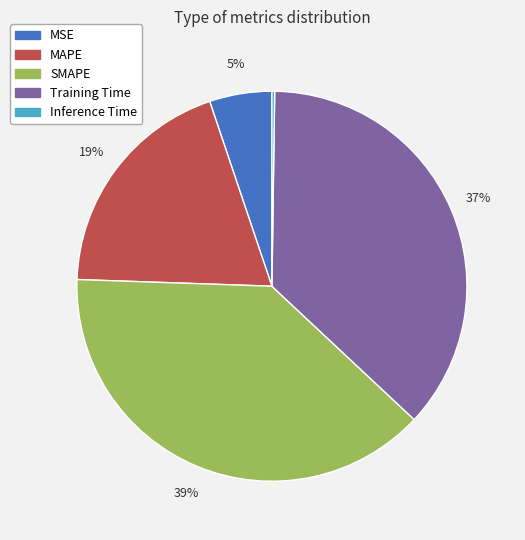

Is there any slice that represents more than half of the pie?

No